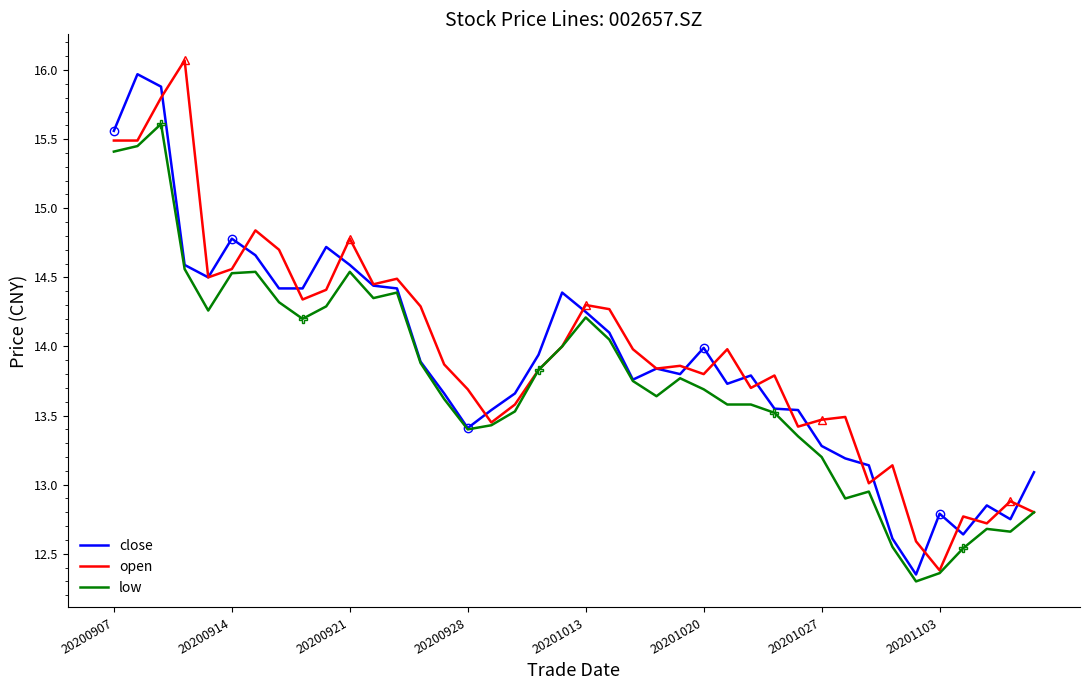

True or false: open and close intersect in this chart.

True